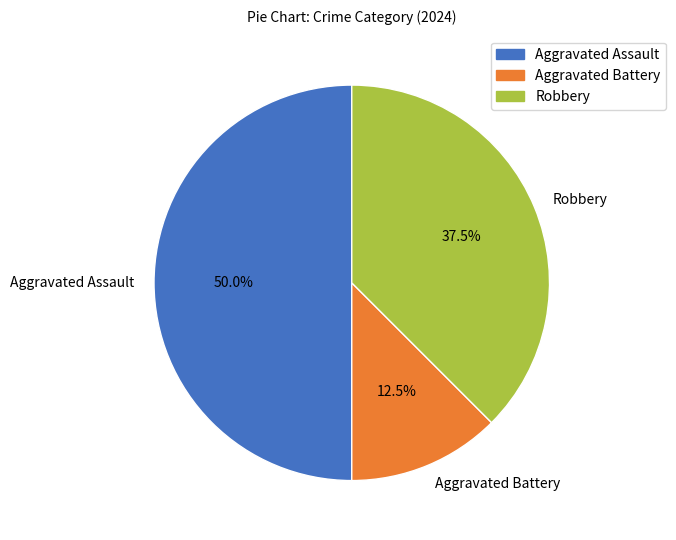

What is the ratio of the value at Aggravated Assault to the value at Robbery?

1.3